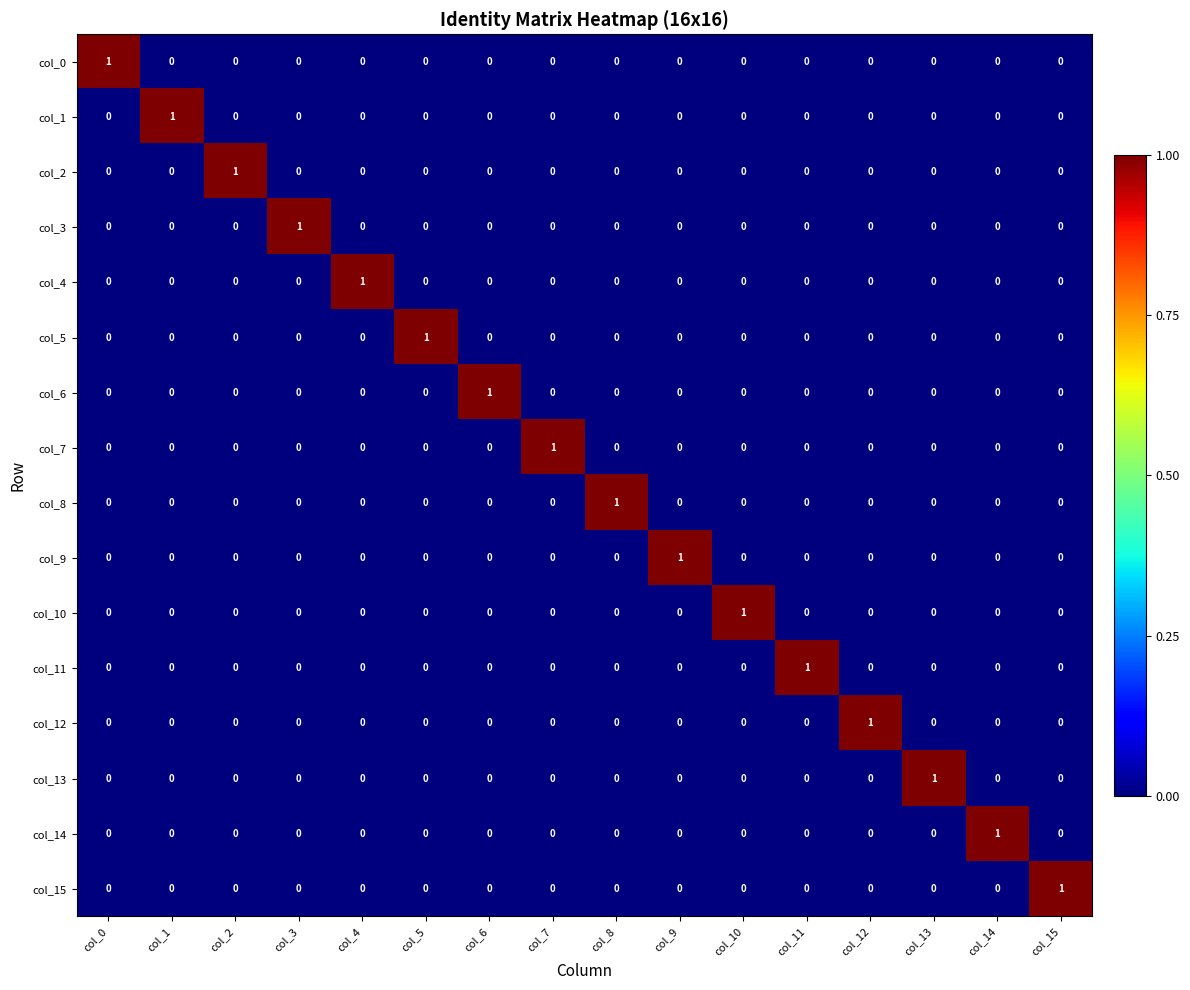

At which label does col_15 reach its peak?

col_15